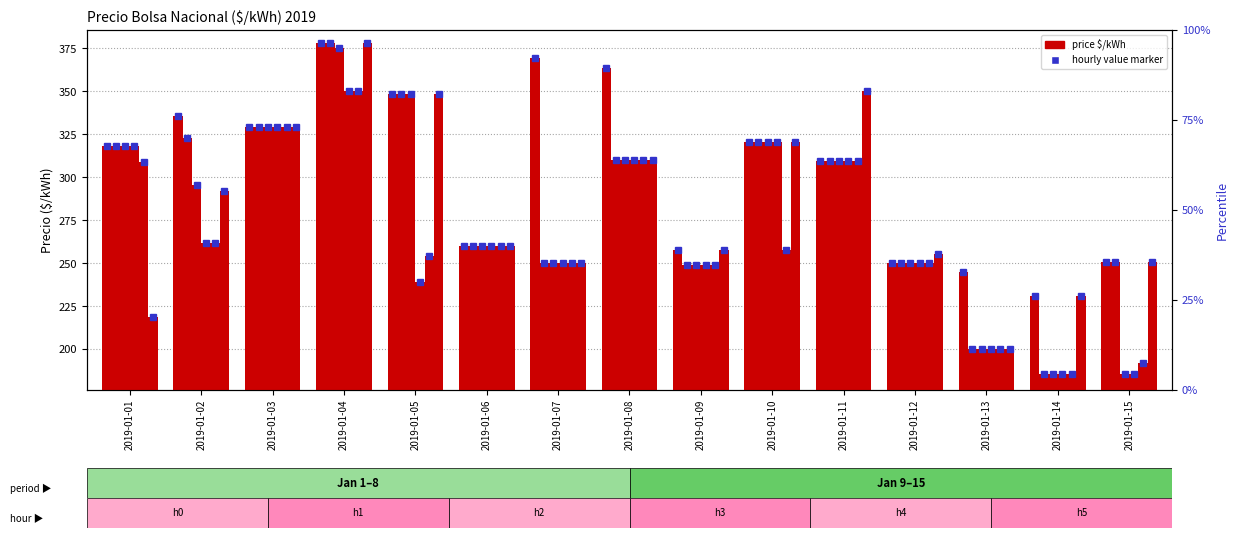

What is the spread (max minus min) of values at 2019-01-09?

8.3